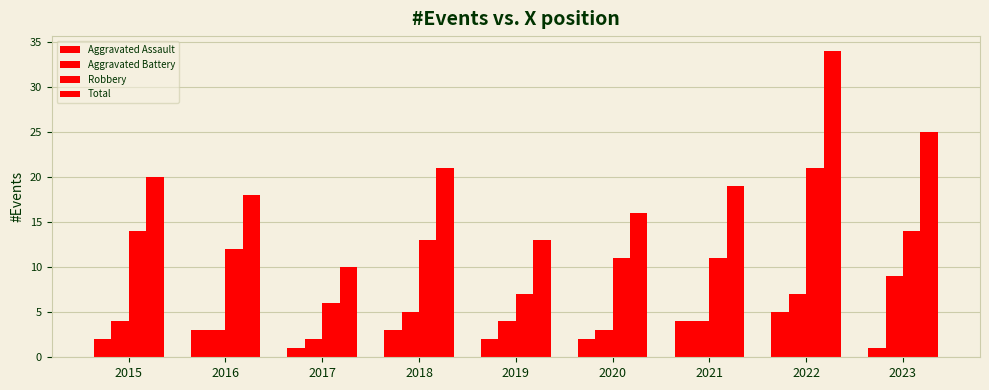

What is the average value of the Aggravated Assault series?

3